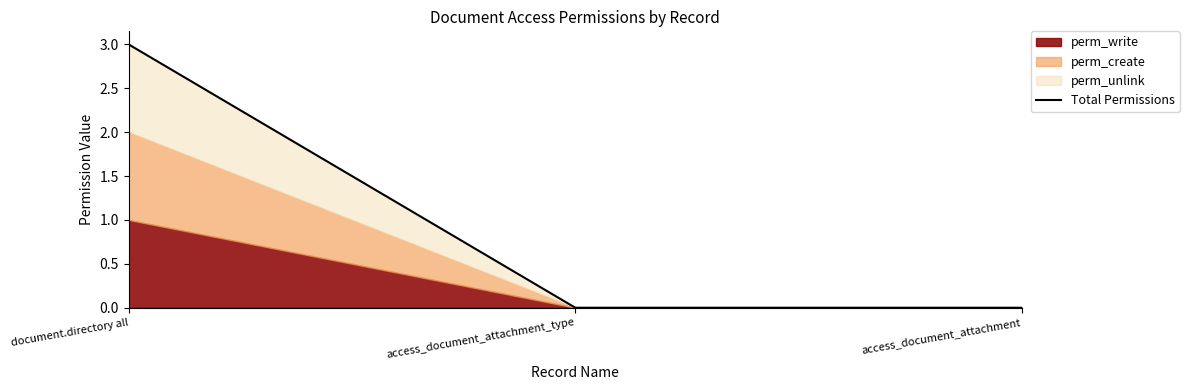

What is the difference between the values at document.directory all and access_document_attachment_type?

3